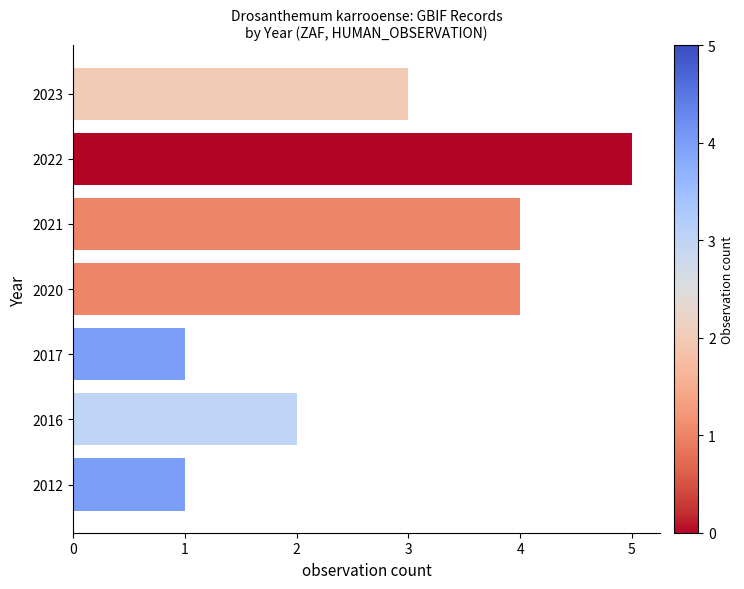

How many bars are there in total?

7